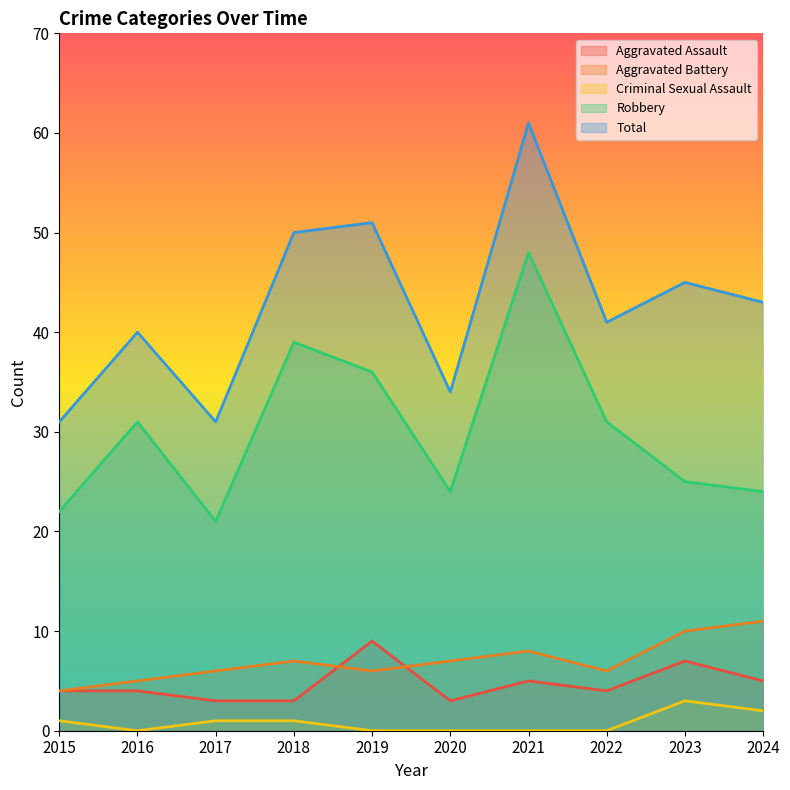

True or false: Criminal Sexual Assault and Aggravated Battery cross at least once.

False